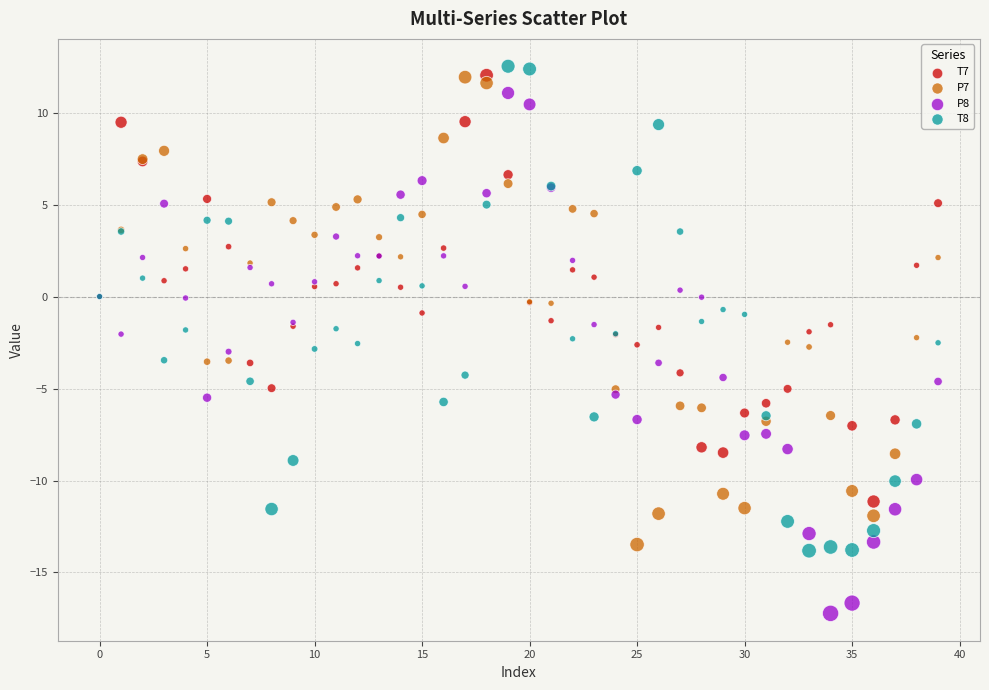

Which series contains the lowest Y value?

P8